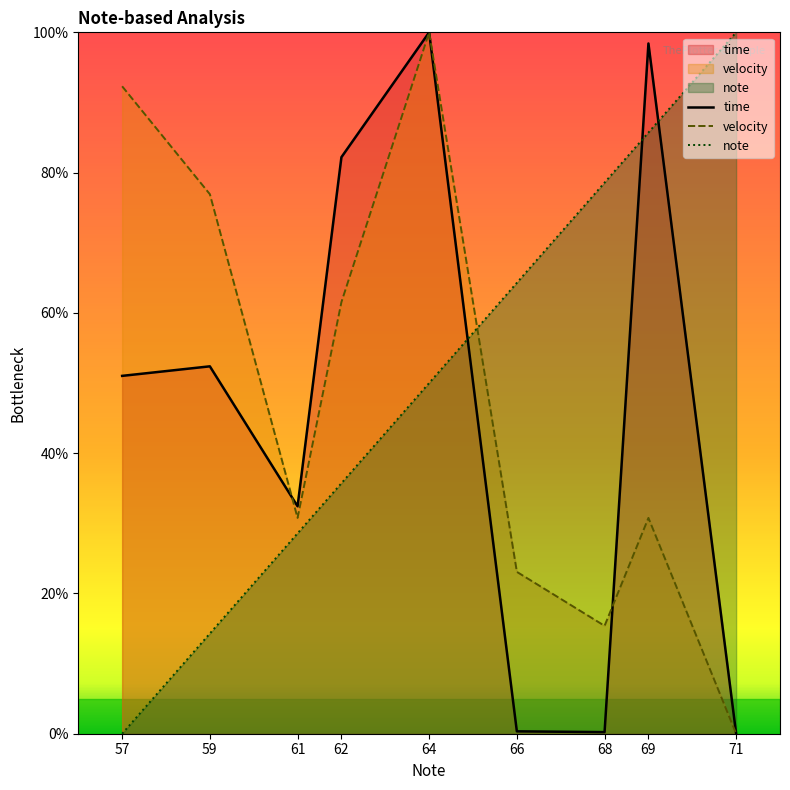

What is the average value of the time series?

46.3